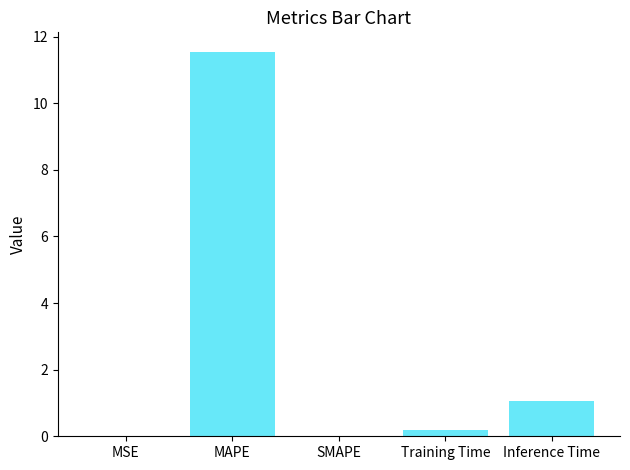

Between Inference Time and Training Time, which is larger?

Inference Time